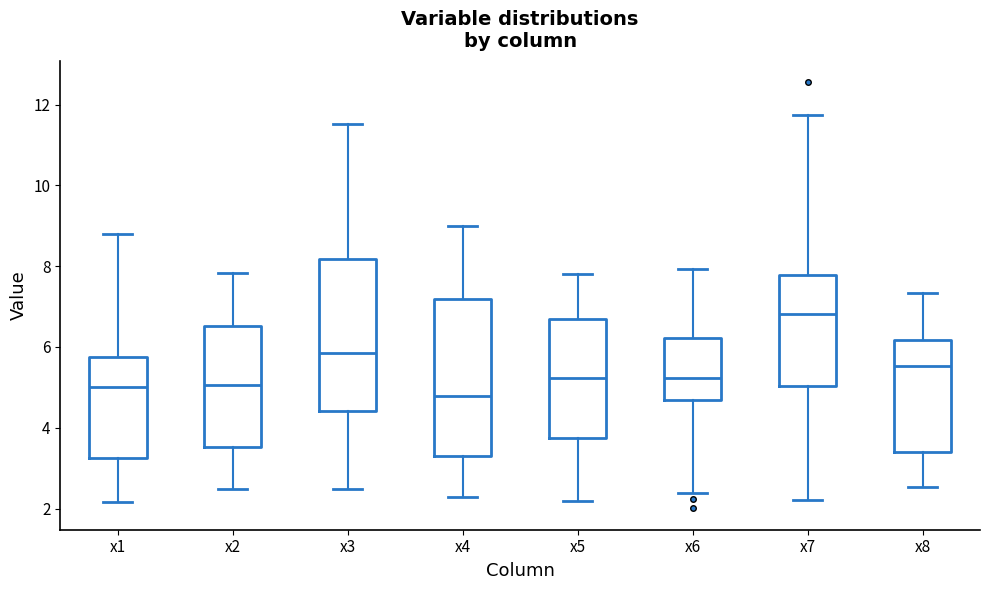

Where does the median line of the box for x8 sit on the y-axis? The values are not printed on the chart, so give them approximately, as read against the axis.

5.6